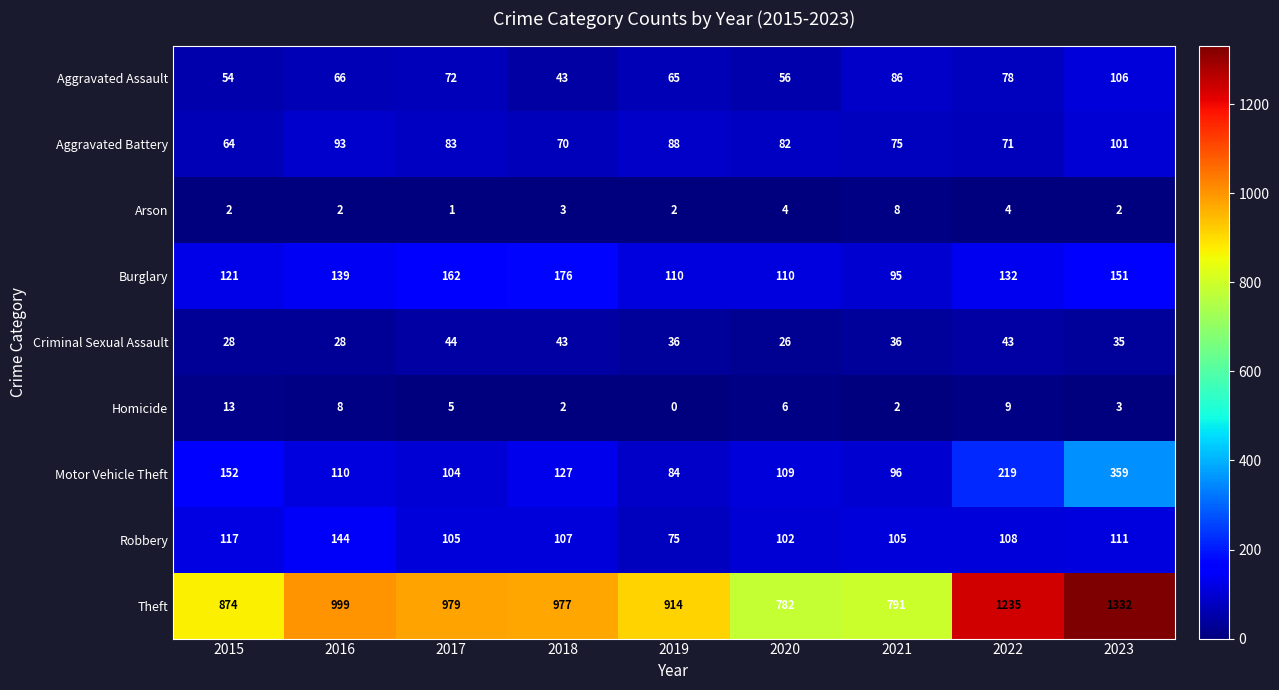

At 2020, list the series in order from smallest to largest.

Arson, Homicide, Criminal Sexual Assault, Aggravated Assault, Aggravated Battery, Robbery, Motor Vehicle Theft, Burglary, Theft